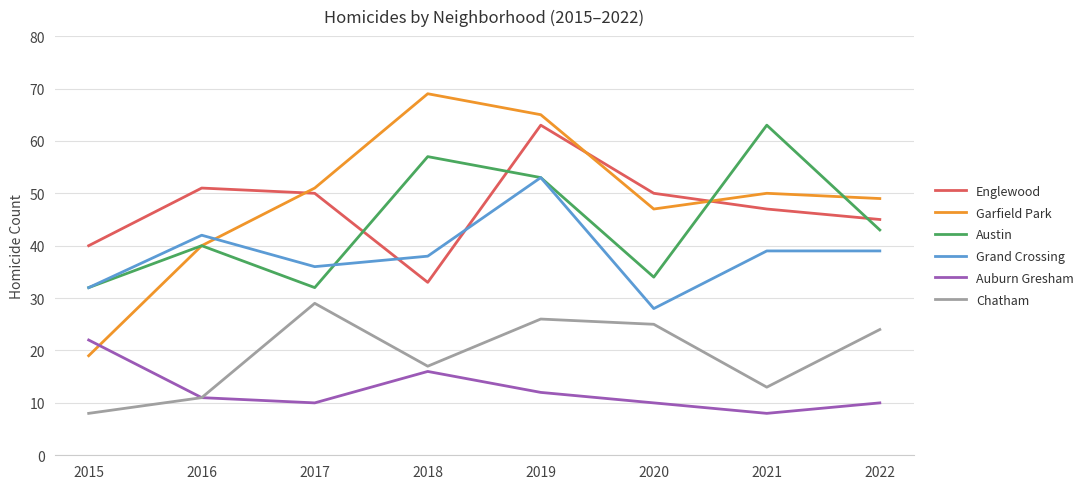

Does the chart display data point markers on the line(s)?

No